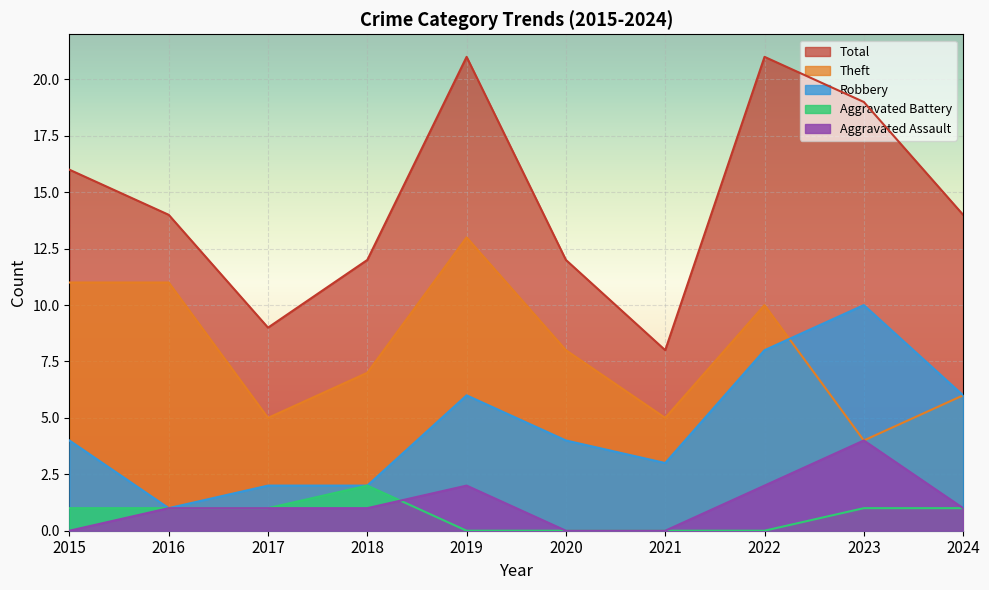

At 2022, list the series in order from smallest to largest.

Aggravated Battery, Aggravated Assault, Robbery, Theft, Total